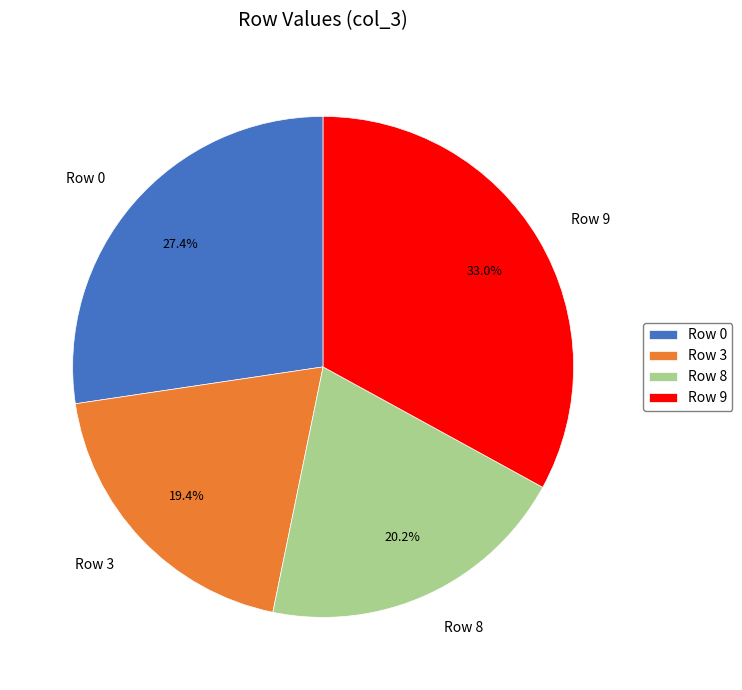

Is there any slice that represents more than half of the pie?

No